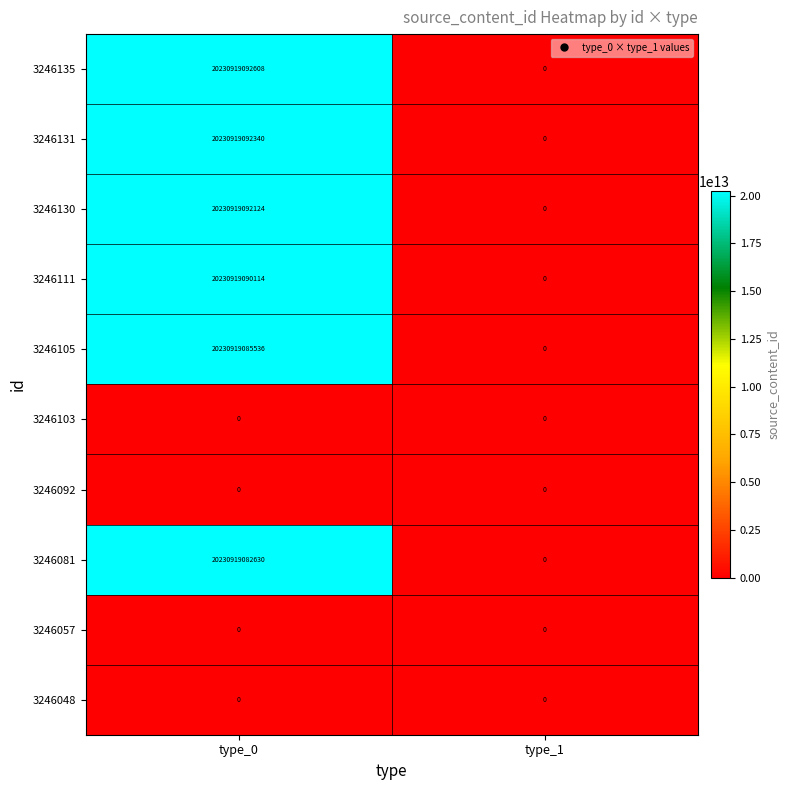

The value of 3246048 at type_0 is 0. True or false?

True